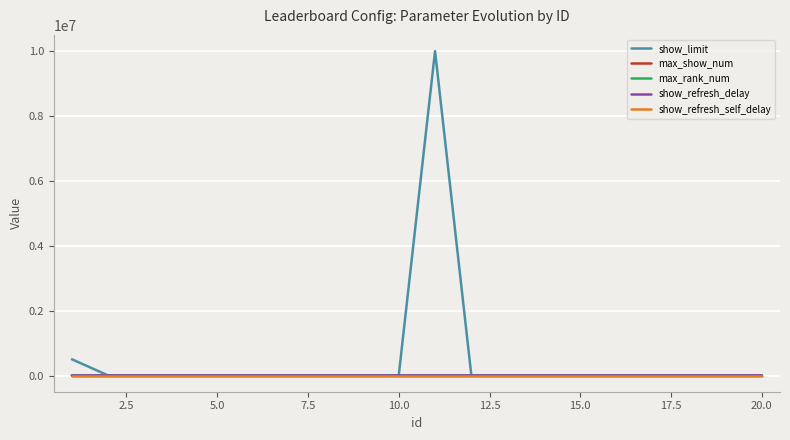

What is the maximum value shown in the chart?

10000000.0